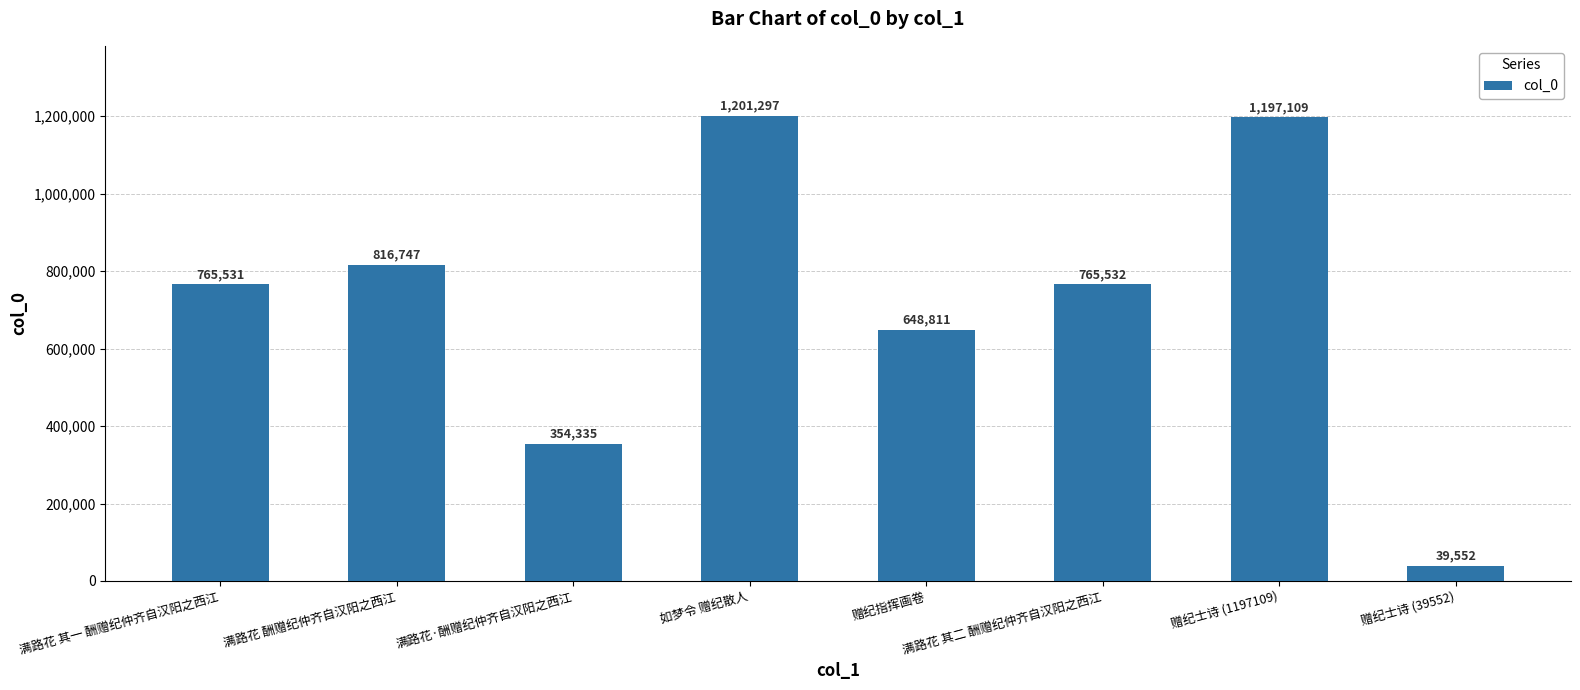

Reading left to right, transcribe all the data shown in this chart.

765531	816747	354335	1201297	648811	765532	1197109	39552